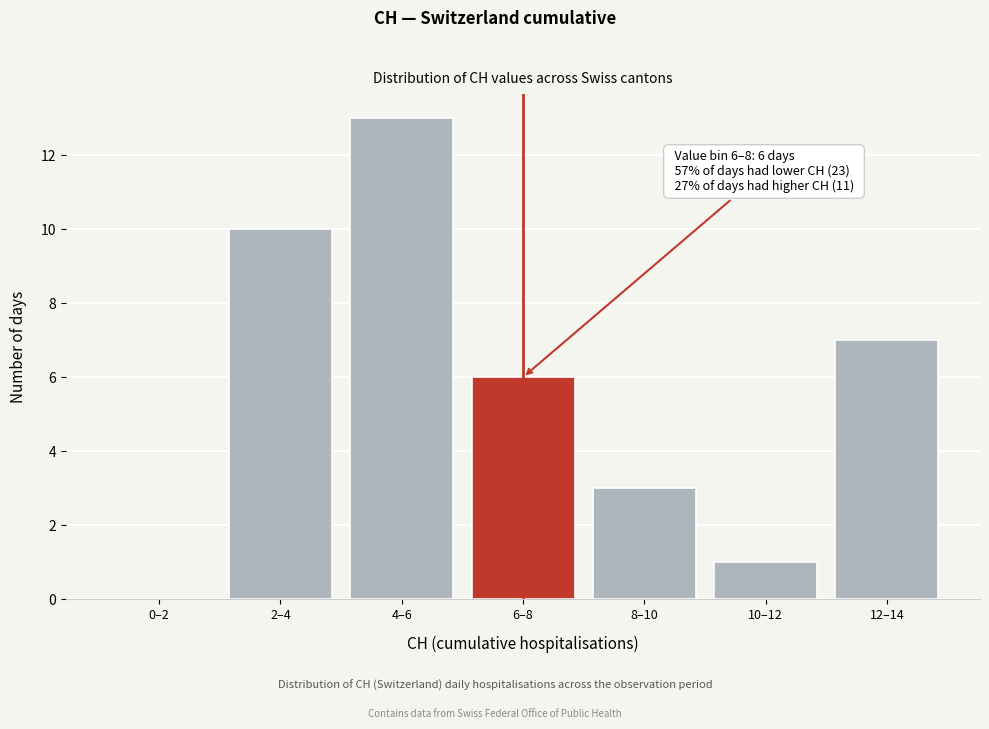

Reading left to right, transcribe all the data shown in this chart.

0–2=0	2–4=10	4–6=13	6–8=6	8–10=3	10–12=1	12–14=7